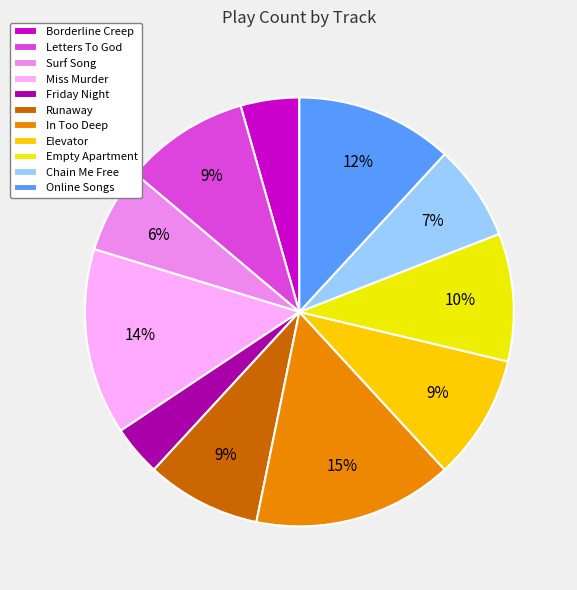

To the nearest percent, what is the combined percentage of In Too Deep and Borderline Creep?

19%